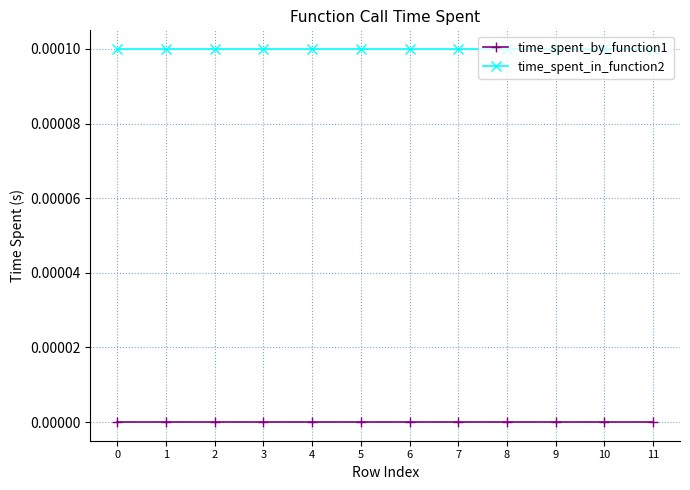

Is it true that time_spent_by_function1 equals 0.0 at 9?

True